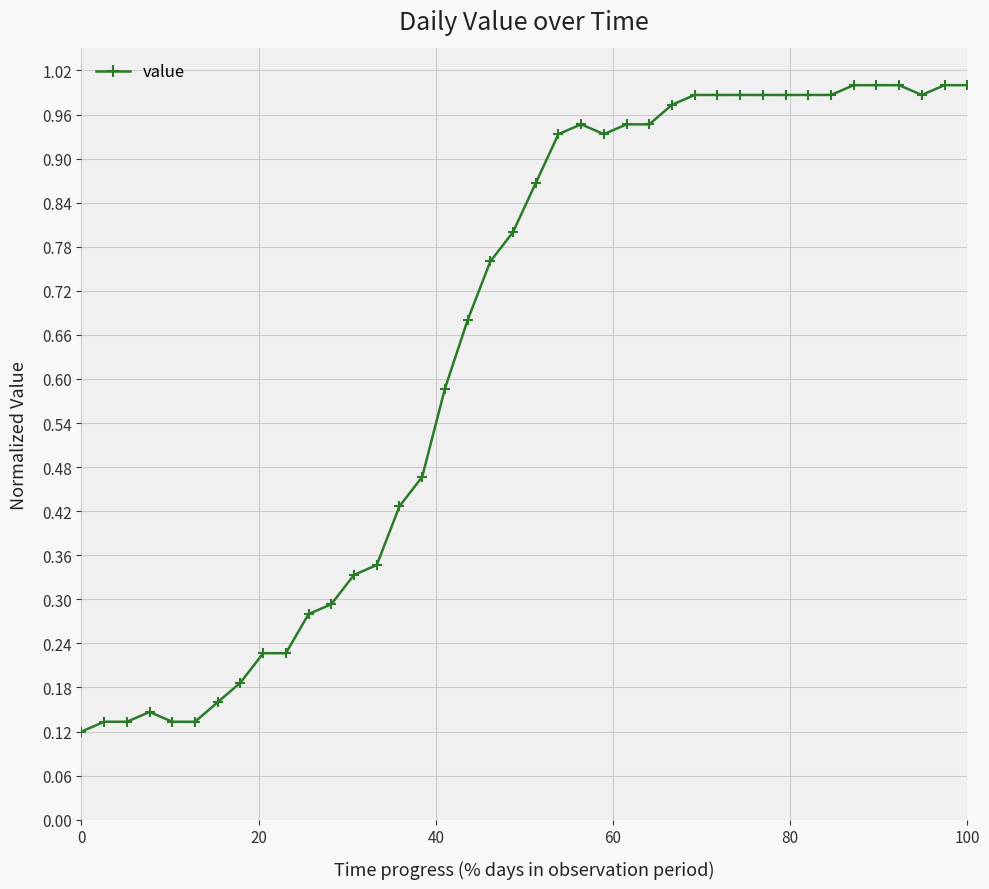

What is the sum of all values?

26.0